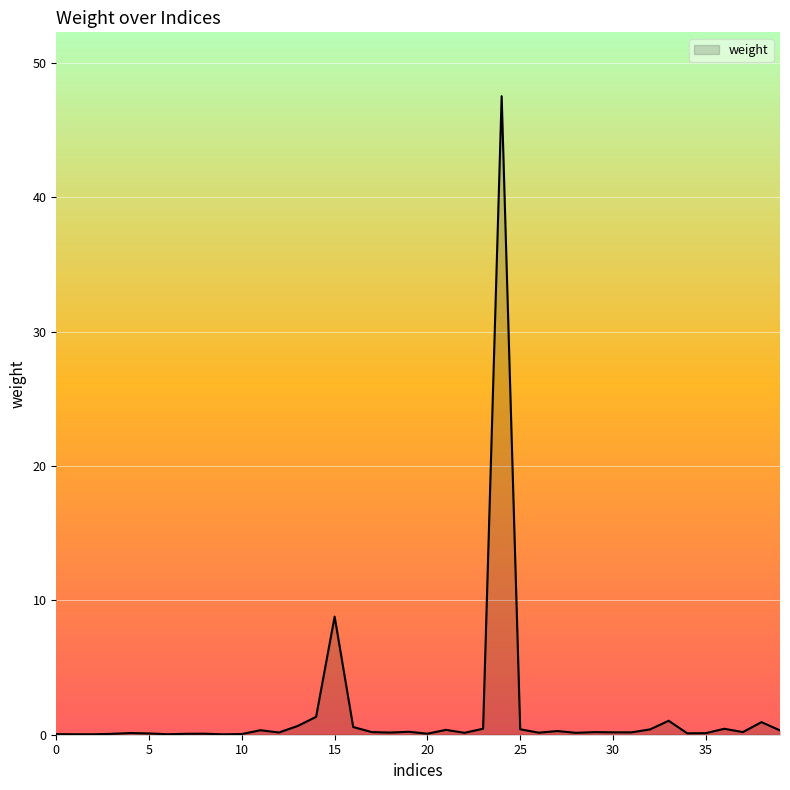

What is the maximum value shown in the chart?

47.5